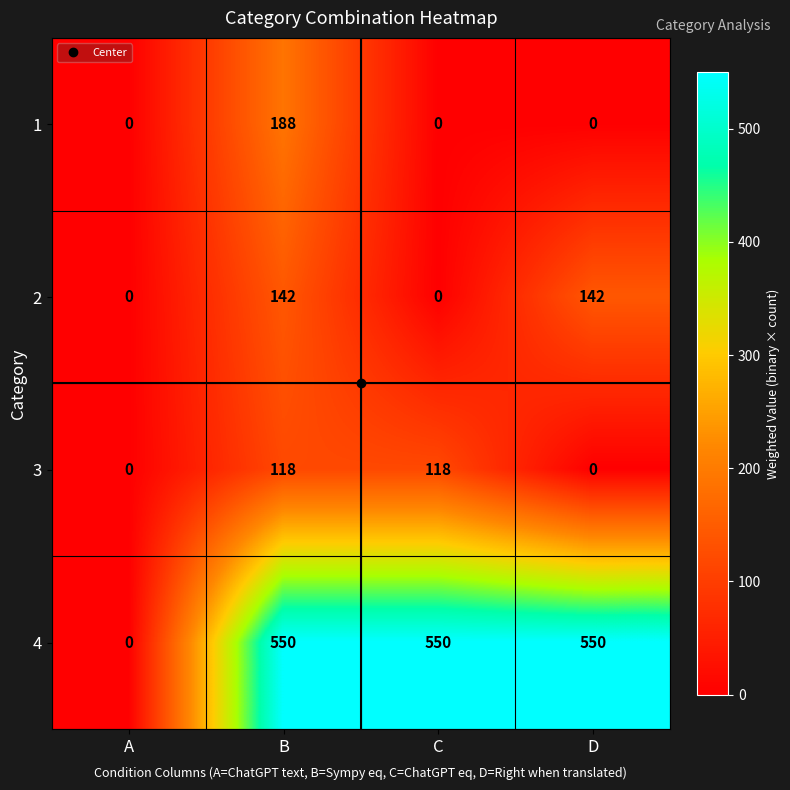

What is the difference between the maximum and second lowest values in the 2 series?

142